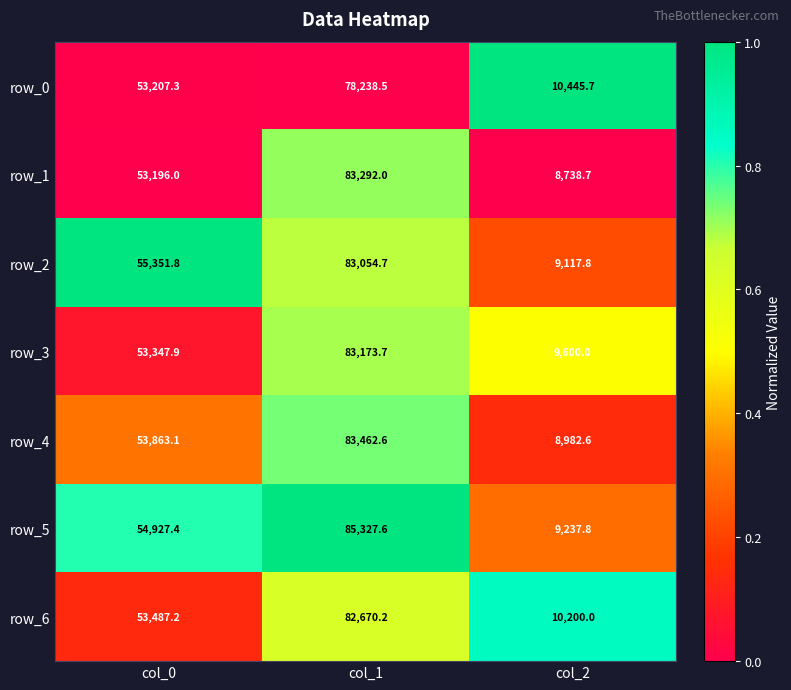

Between col_0 and col_2, which series saw the biggest shift?

row_2